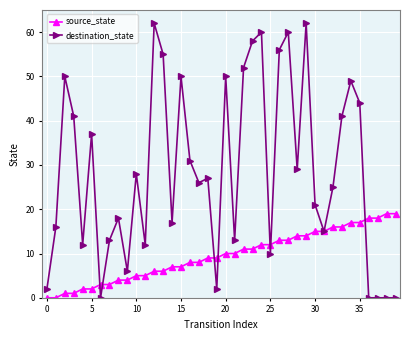

What is the sum of all destination_state values?

1150